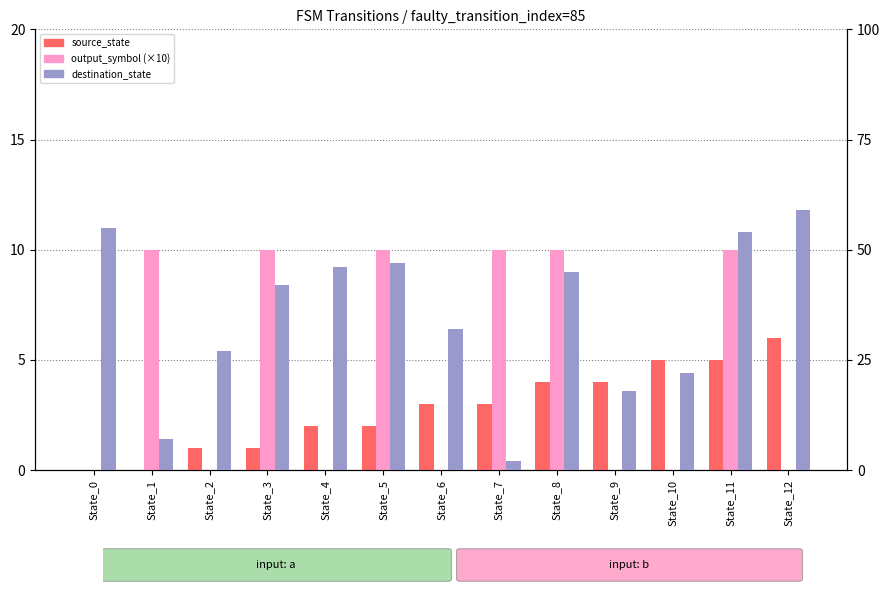

At which category is the sum across all series the highest?

State_11